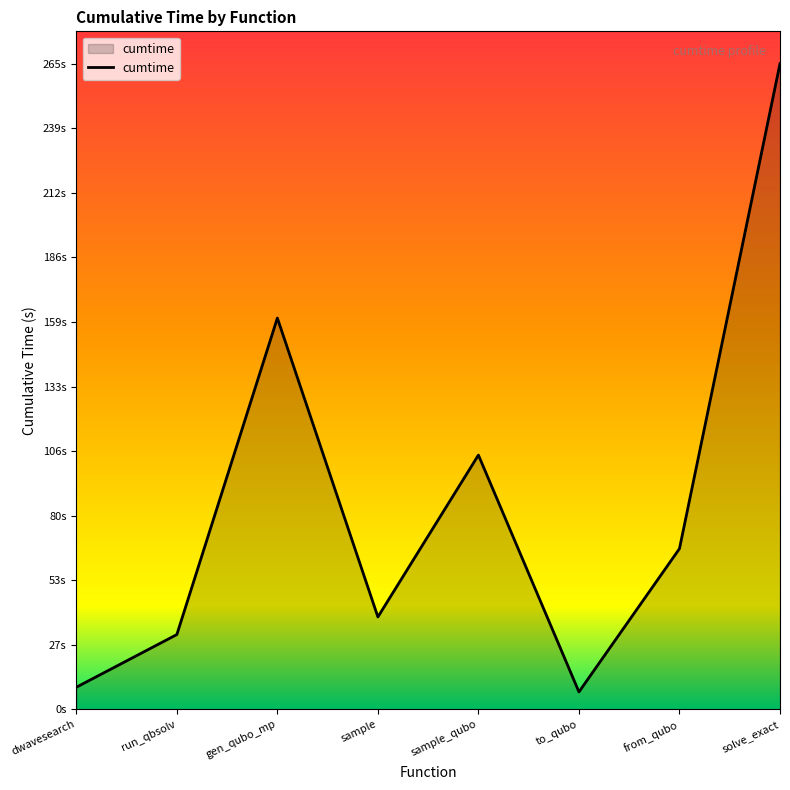

What is the value of the 2nd point from the left?

30.7